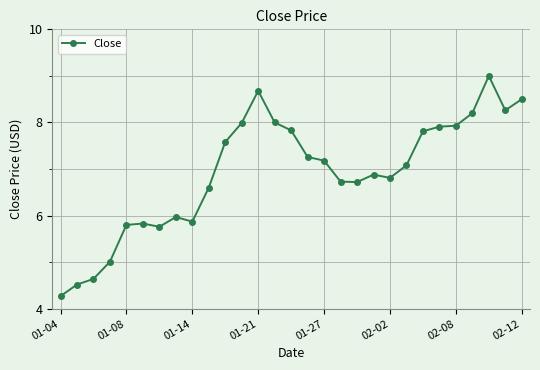

How many lines are shown in the chart?

1